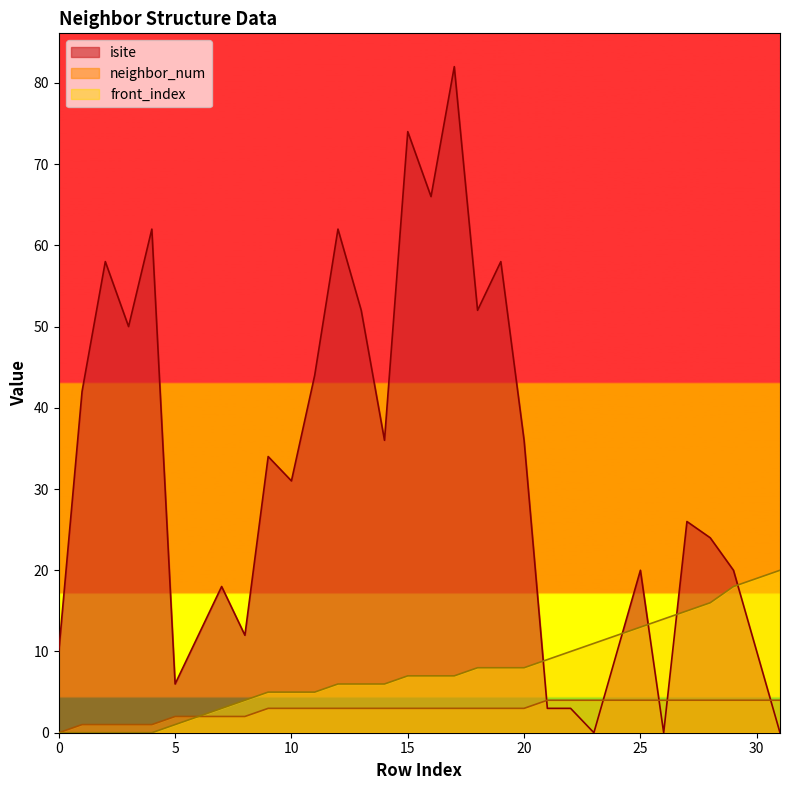

Does the chart display data point markers on the line(s)?

No